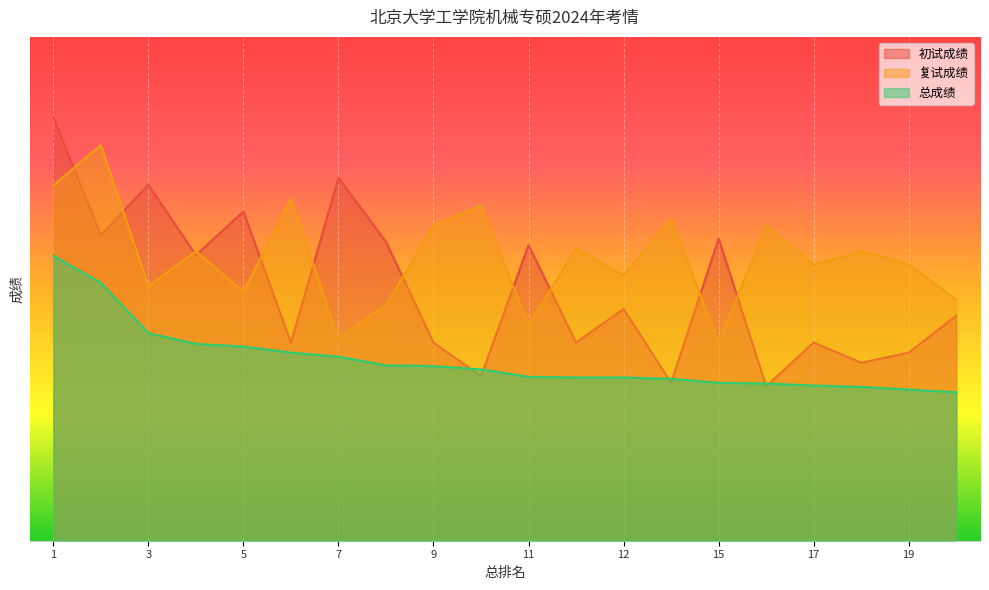

Count the number of data series in this chart.

3